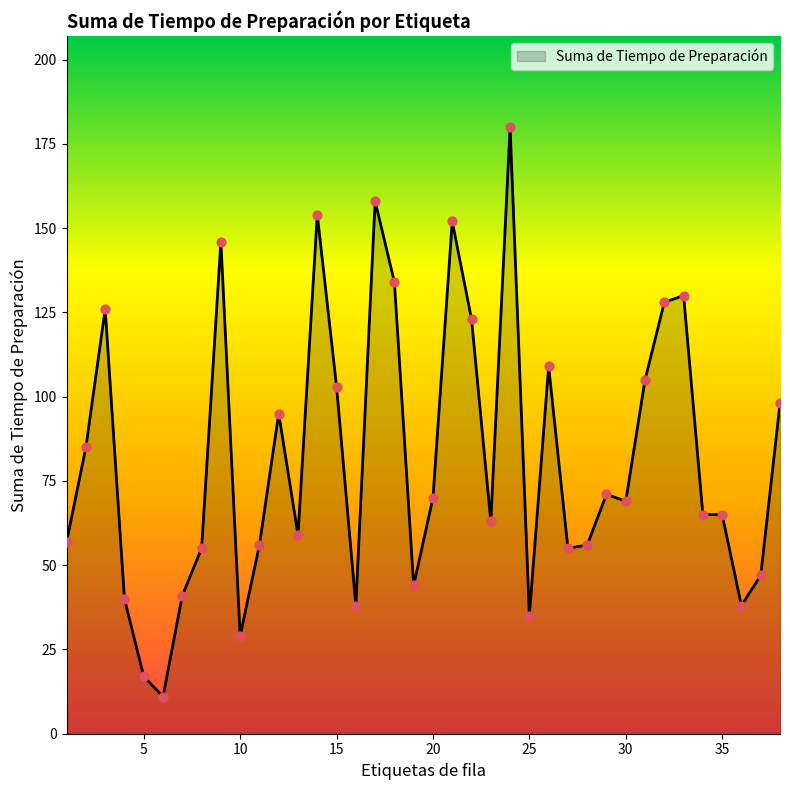

What is the smallest value displayed?

11